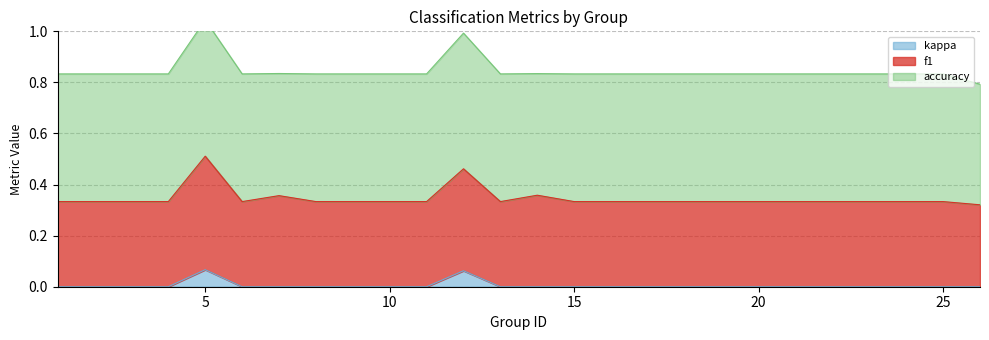

Reading left to right, what are all the values shown in this chart?

f1: 1=0.3	2=0.3	3=0.3	4=0.3	5=0.4	6=0.3	7=0.4	8=0.3	9=0.3	10=0.3	11=0.3	12=0.4	13=0.3	14=0.4	15=0.3	16=0.3	17=0.3	18=0.3	19=0.3	21=0.3	22=0.3	23=0.3	24=0.3	25=0.3	26=0.3
kappa: 1=0.0	2=0.0	3=0.0	4=0.0	5=0.1	6=0.0	7=-0.0	8=0.0	9=0.0	10=0.0	11=0.0	12=0.1	13=0.0	14=-0.0	15=0.0	16=0.0	17=0.0	18=0.0	19=0.0	21=0.0	22=0.0	23=0.0	24=0.0	25=0.0	26=-0.1
accuracy: 1=0.5	2=0.5	3=0.5	4=0.5	5=0.5	6=0.5	7=0.5	8=0.5	9=0.5	10=0.5	11=0.5	12=0.5	13=0.5	14=0.5	15=0.5	16=0.5	17=0.5	18=0.5	19=0.5	21=0.5	22=0.5	23=0.5	24=0.5	25=0.5	26=0.5